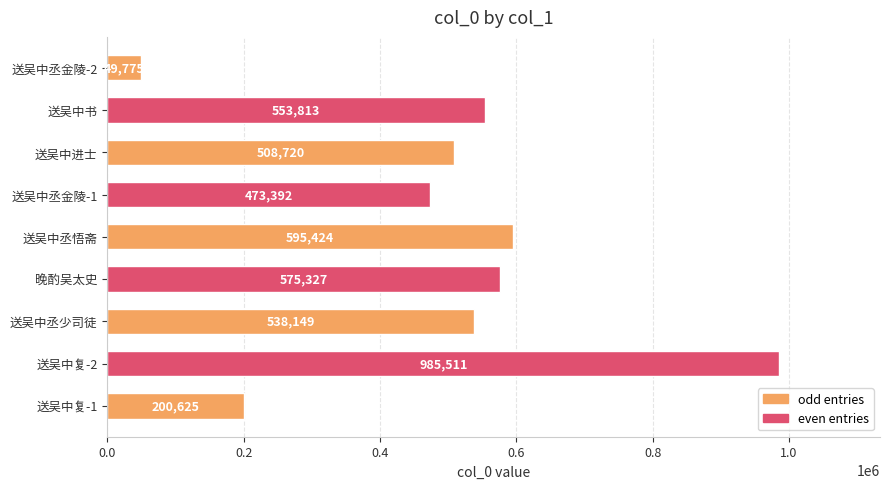

At which label is the value closest to 517643?

送吴中进士